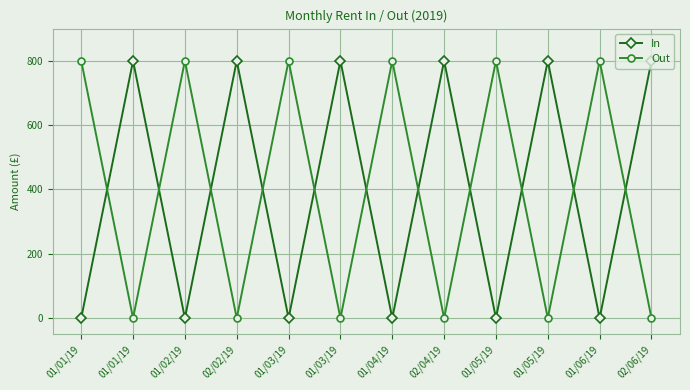

What is the difference between the highest and lowest values at 01/04/19?

800